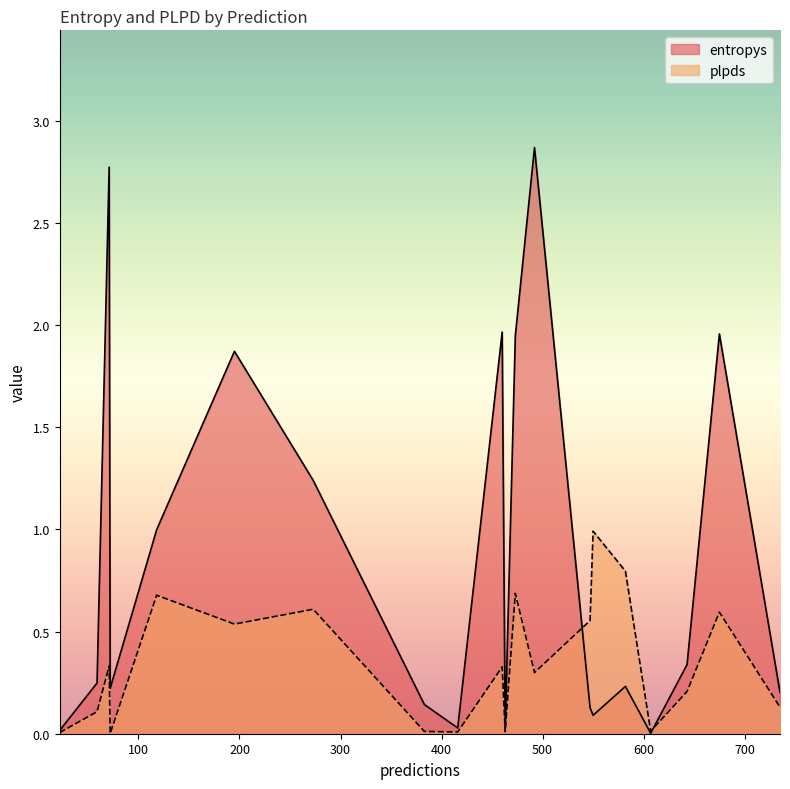

Rank the series at 416 from highest to lowest value.

entropys, plpds